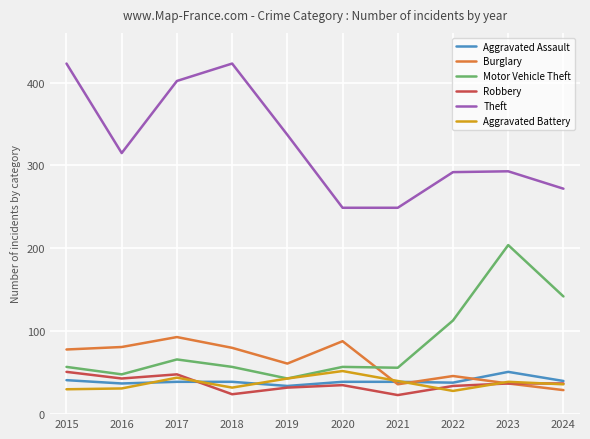

The Aggravated Assault series shows 39 at 2017. True or false?

True